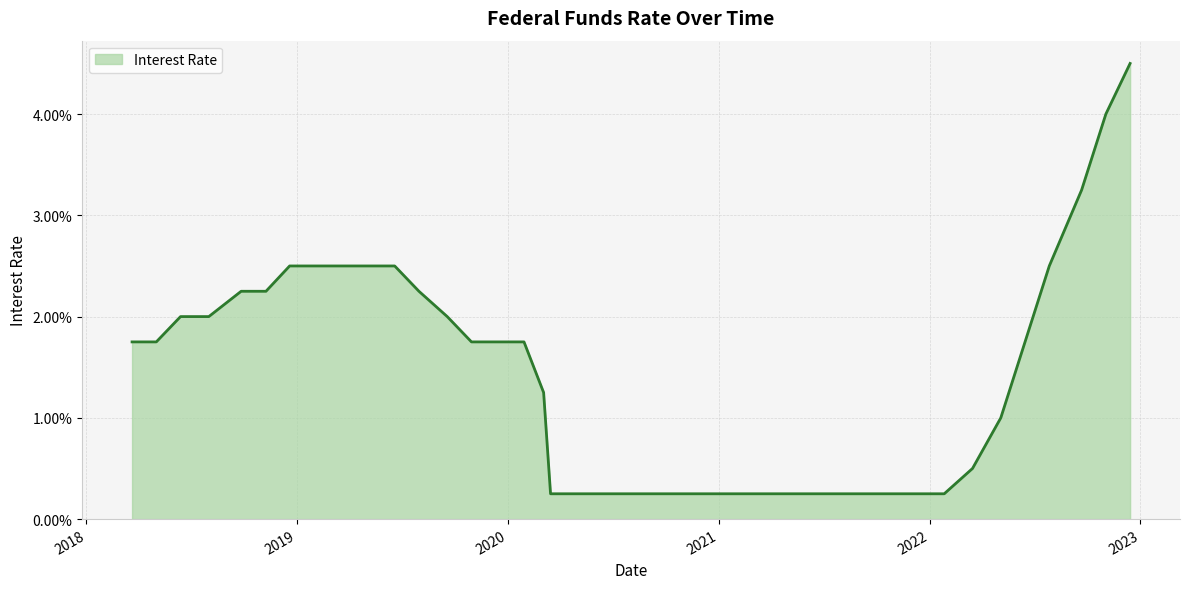

Does the chart have visible grid lines?

Yes